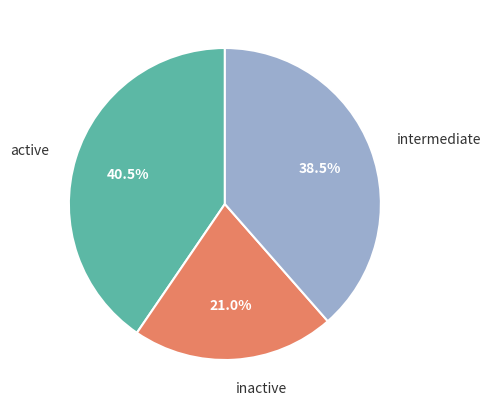

Is there a majority slice in this chart?

No